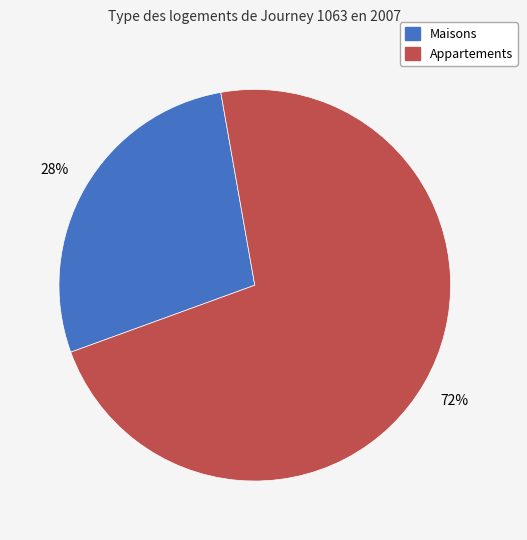

To the nearest percent, what is the average slice percentage?

50%